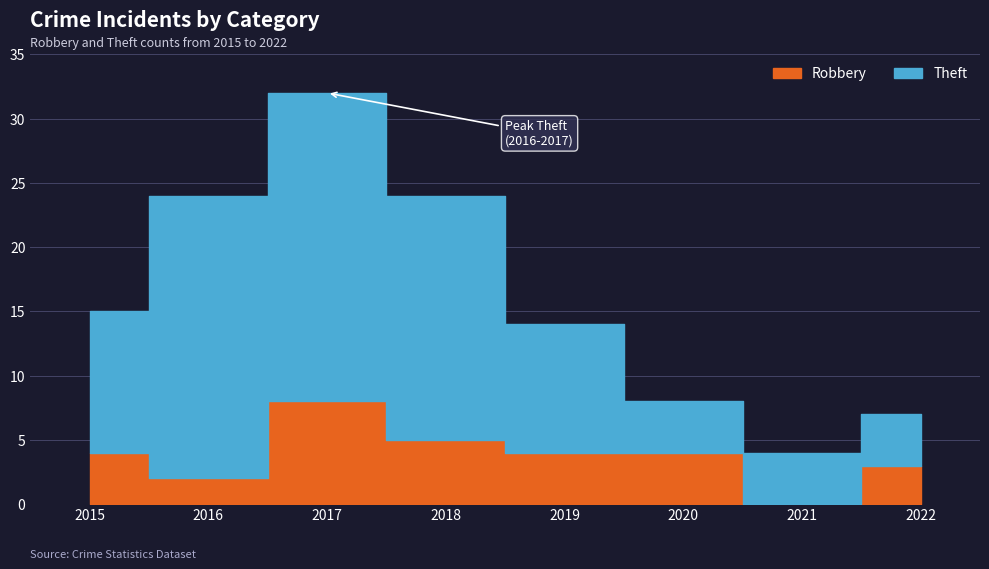

Is it true that Robbery equals 4 at 2015?

True